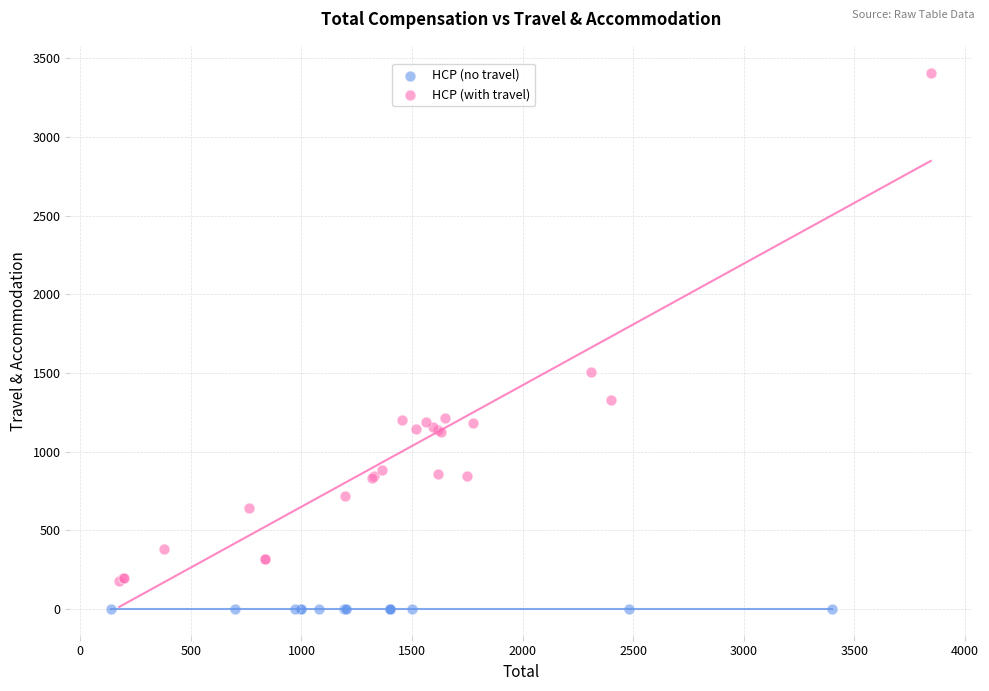

What are all the series names shown in the legend?

HCP (no travel), HCP (with travel)